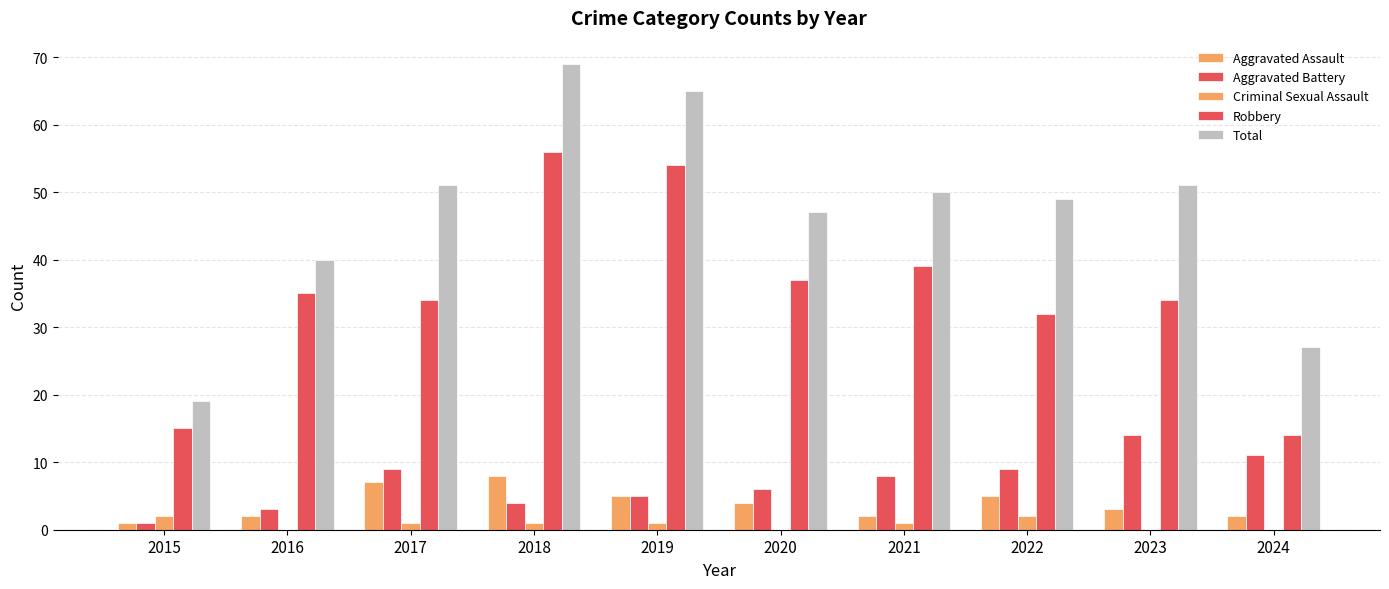

The value of Aggravated Assault at 2020 is 7. True or false?

False